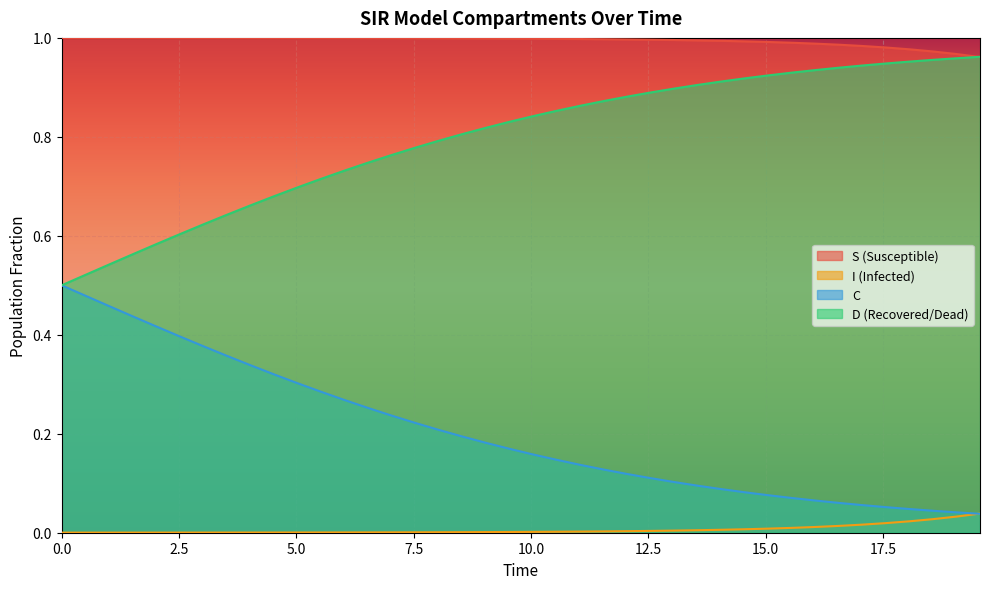

True or false: I (Infected) and D (Recovered/Dead) cross at least once.

False